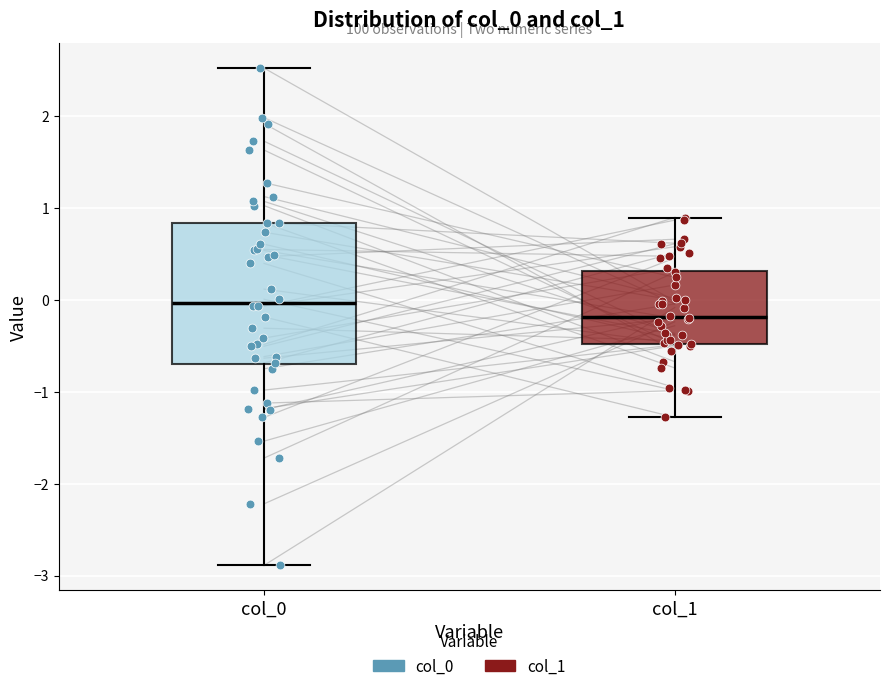

Reading left to right, read every box against the y-axis: the position of its median line, the range the box covers, and the ends of its whiskers. The values are not printed on the chart, so give them approximately, as read against the axis.

col_0: median 0.0, box -0.7 to 0.8, whiskers -2.9 to 2.5
col_1: median -0.2, box -0.5 to 0.3, whiskers -1.3 to 0.9